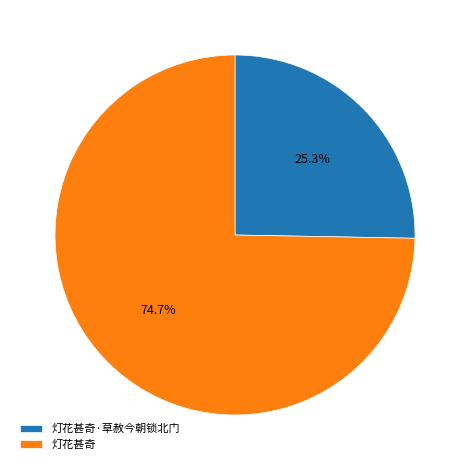

Which slice is the largest?

灯花甚奇